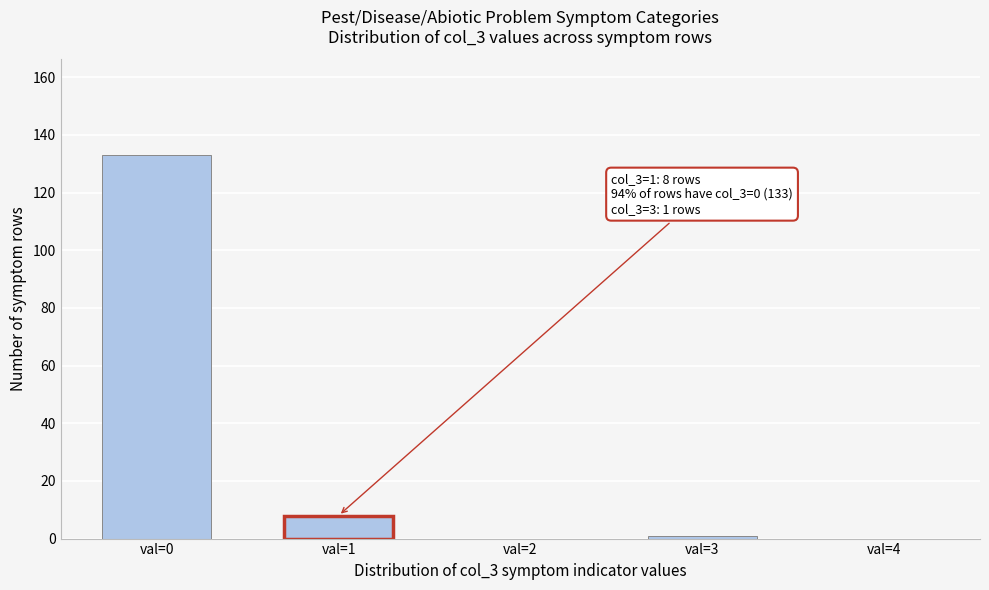

Reading right to left, what are all the values shown in this chart?

val=4=0	val=3=1	val=2=0	val=1=8	val=0=133